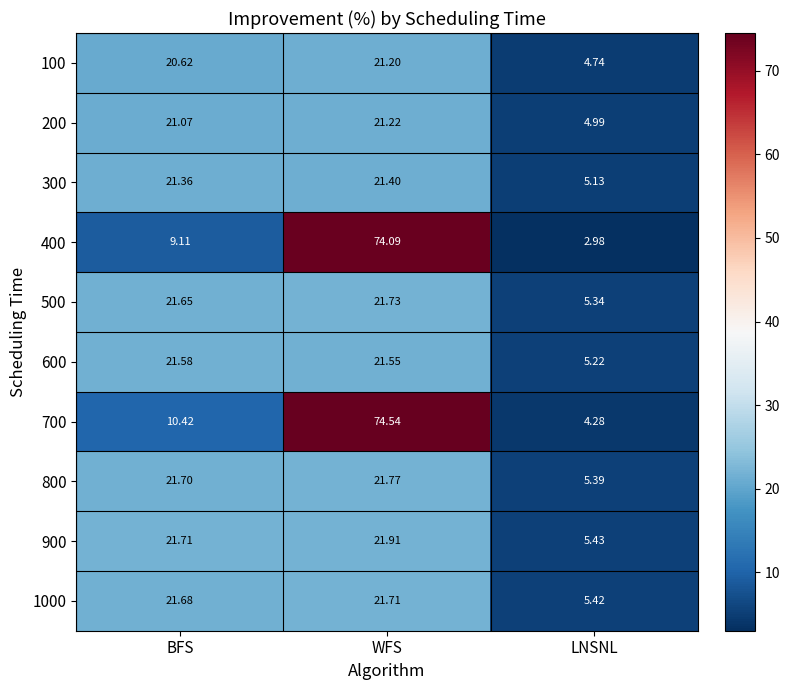

Is the value of 100 at WFS greater than the value of 1000 at BFS?

No